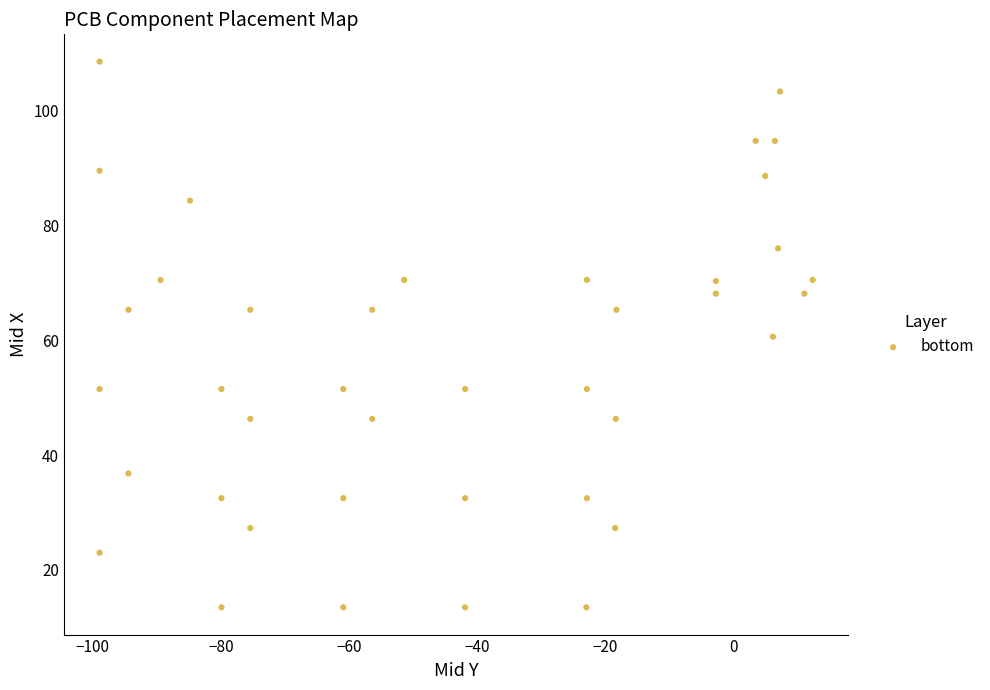

What is the range of X values (max minus min)?

111.2